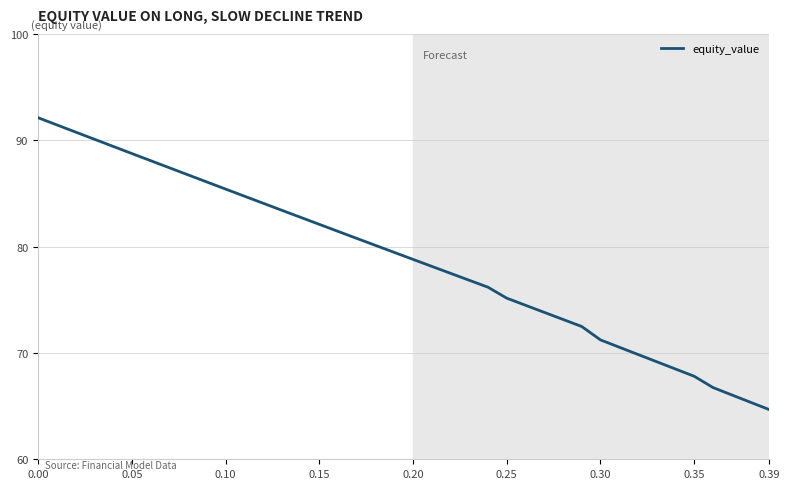

What is the difference between the maximum and second lowest values?

26.8